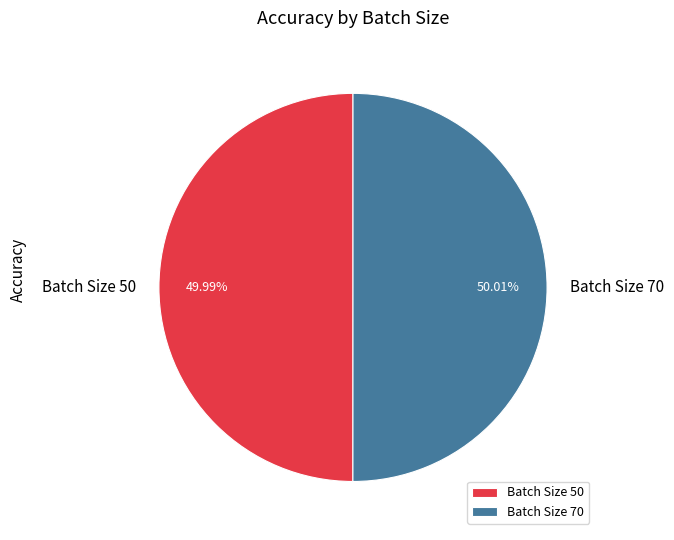

To the nearest percent, what is the combined percentage of Batch Size 70 and Batch Size 50?

100%